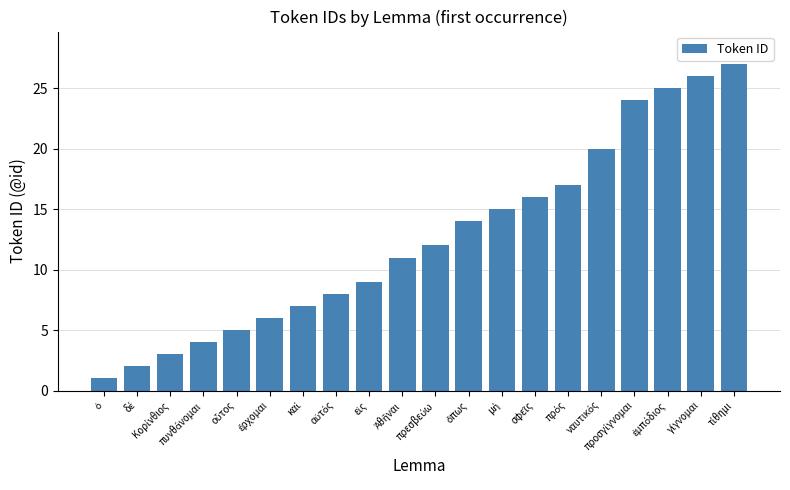

What is the greatest value displayed?

27